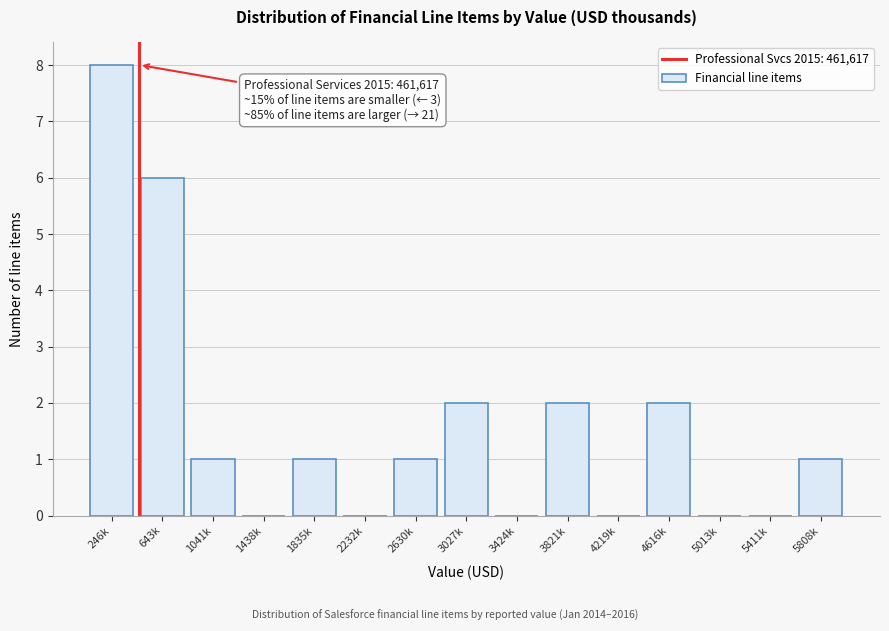

Reading right to left, what are all the values shown in this chart?

5808k=1	5411k=0	5013k=0	4616k=2	4219k=0	3821k=2	3424k=0	3027k=2	2630k=1	2232k=0	1835k=1	1438k=0	1041k=1	643k=6	246k=8